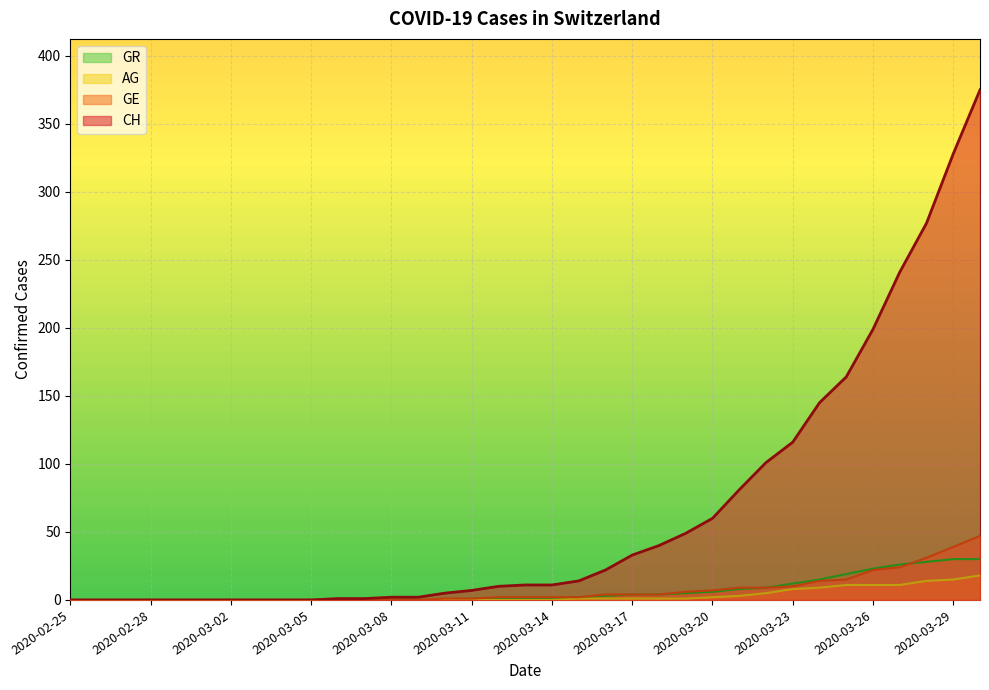

List the series in order of their peak value, lowest first.

AG, GR, GE, CH